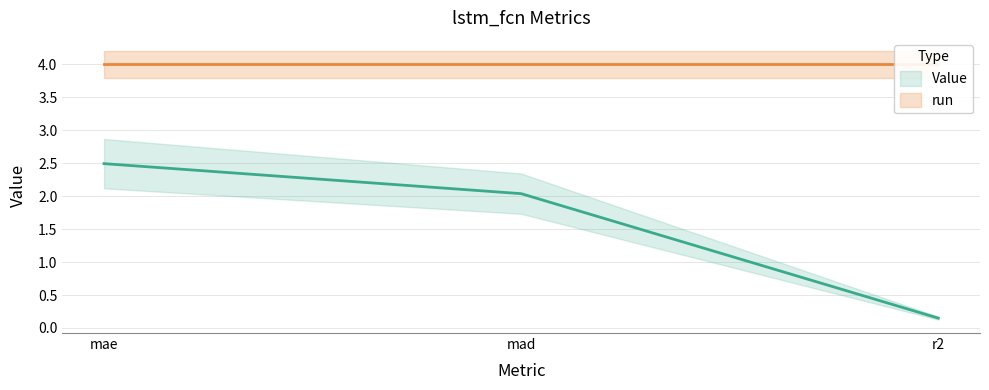

What is the difference between the maximum and second lowest values?

0.5